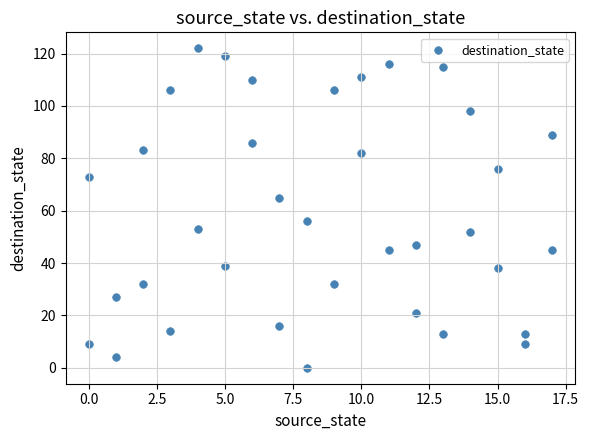

What is the range of X values (max minus min)?

17